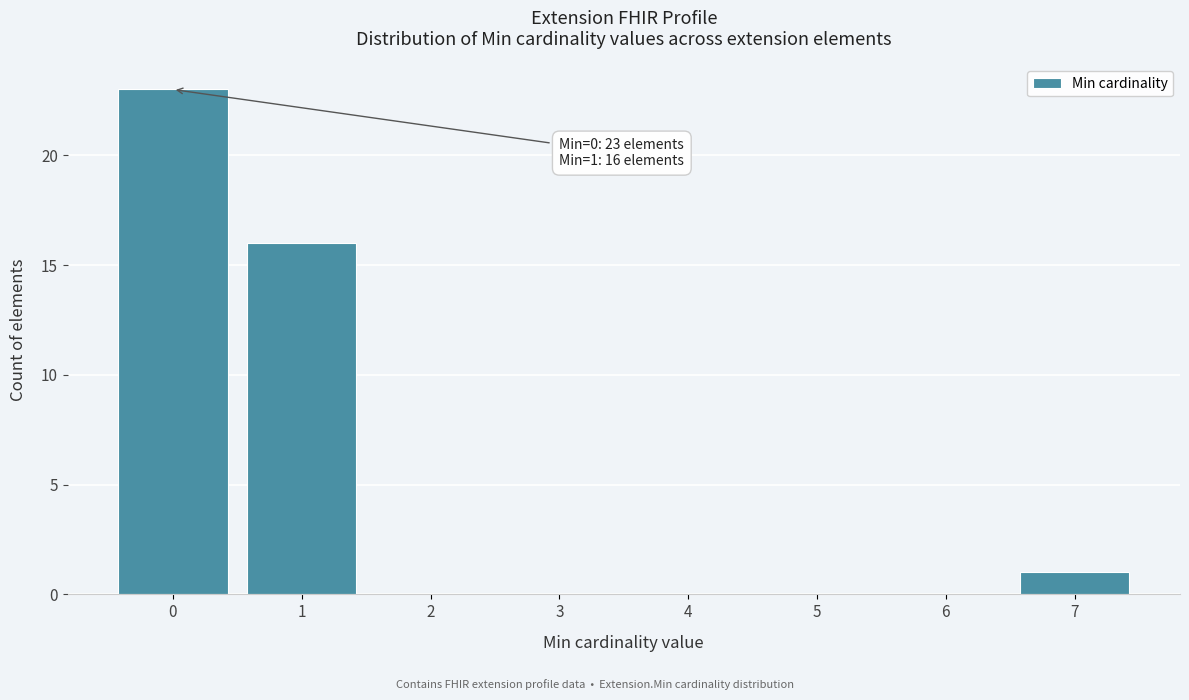

Reading right to left, list all the values displayed in this chart.

7=1	6=0	5=0	4=0	3=0	2=0	1=16	0=23